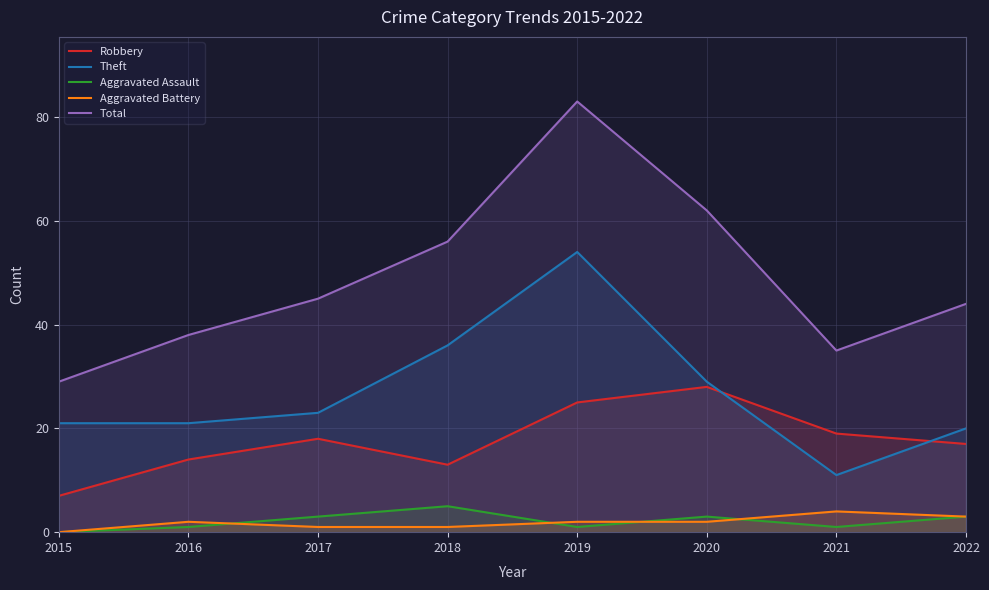

What is the sum of all Robbery values?

141